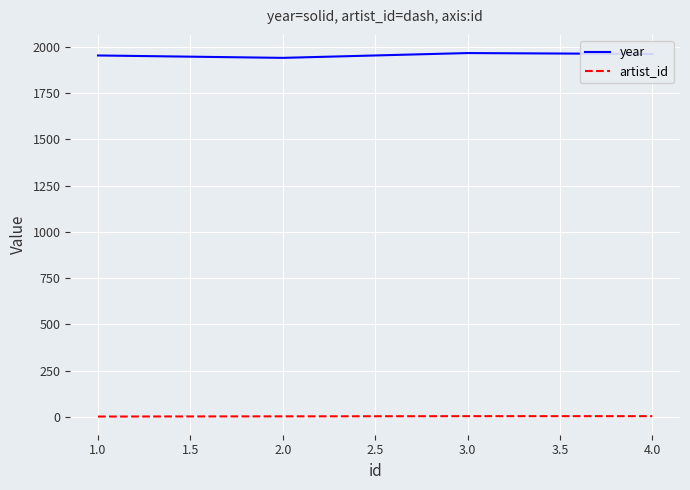

Which series has the largest total across all categories?

year